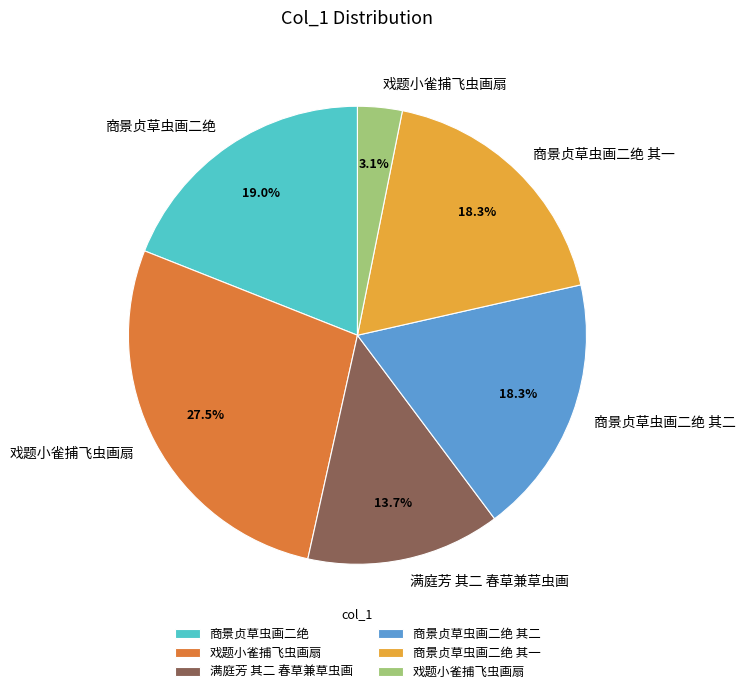

To the nearest percent, what is the difference between the largest and smallest slice percentages?

24%